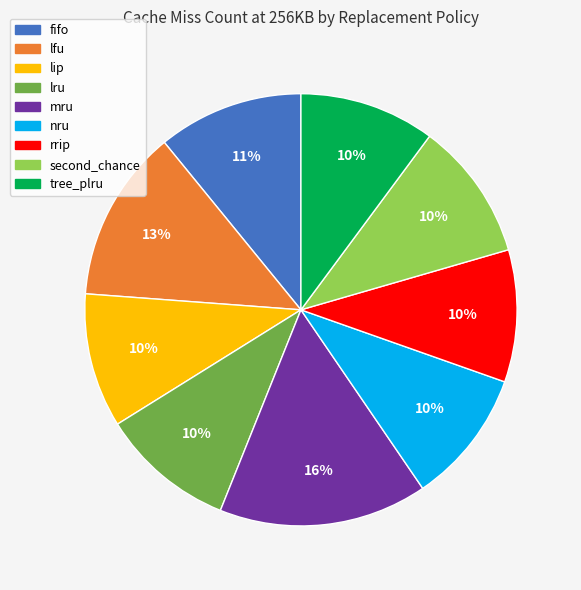

To the nearest percent, what is the combined percentage of second_chance and lru?

20%